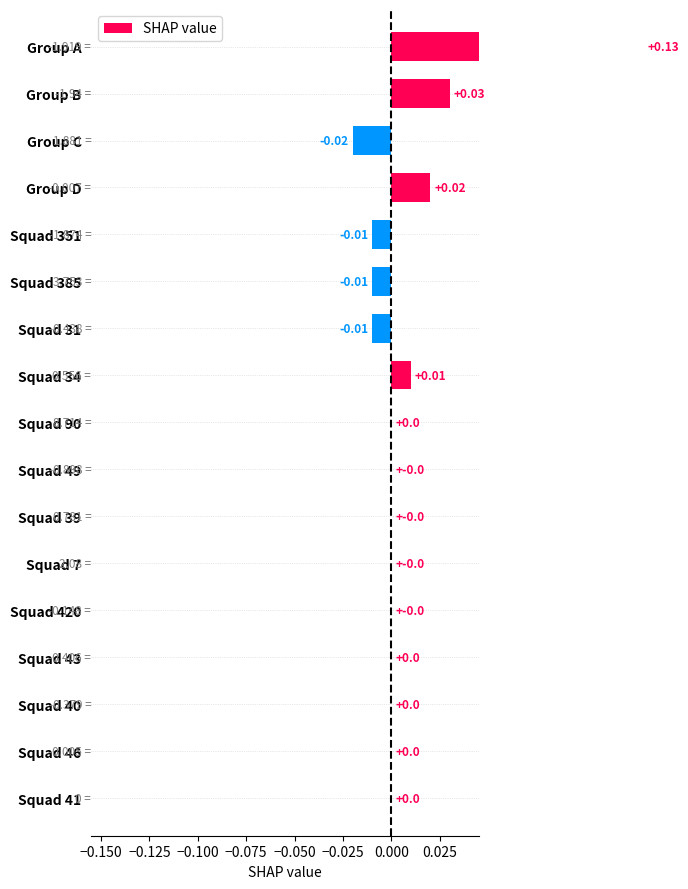

Count the number of categories in the chart.

17